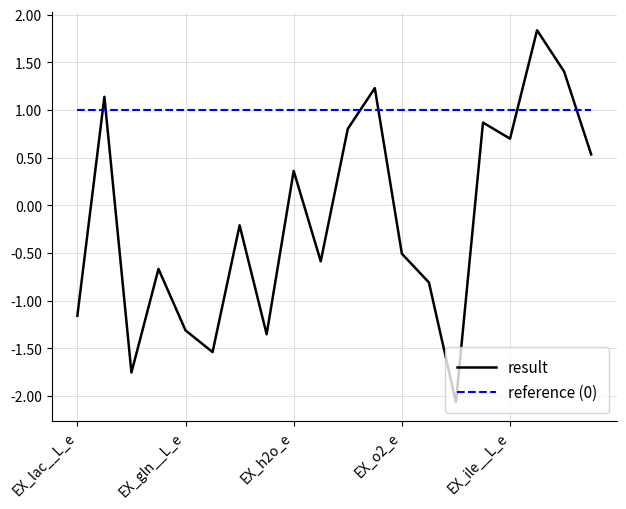

How many lines are shown in the chart?

2